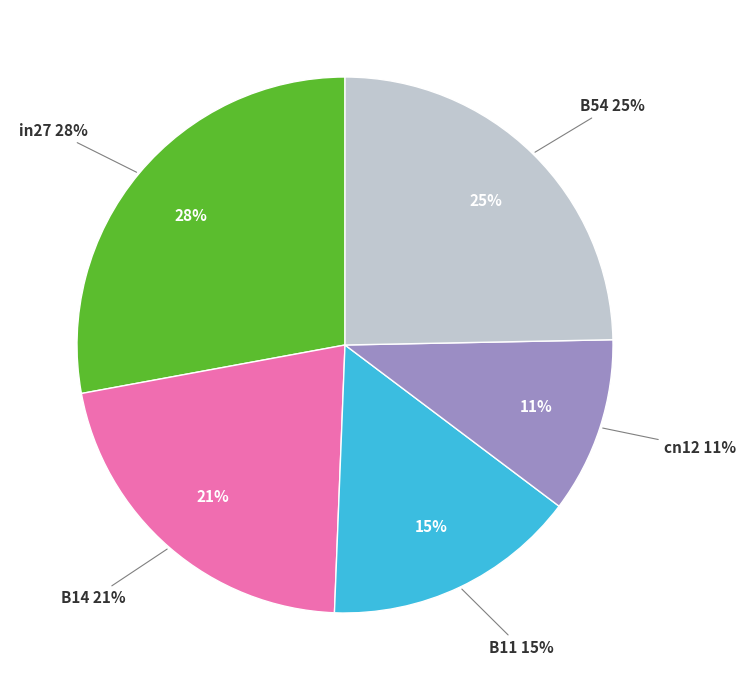

To the nearest percent, what is the difference between the largest and smallest slice percentages?

17%